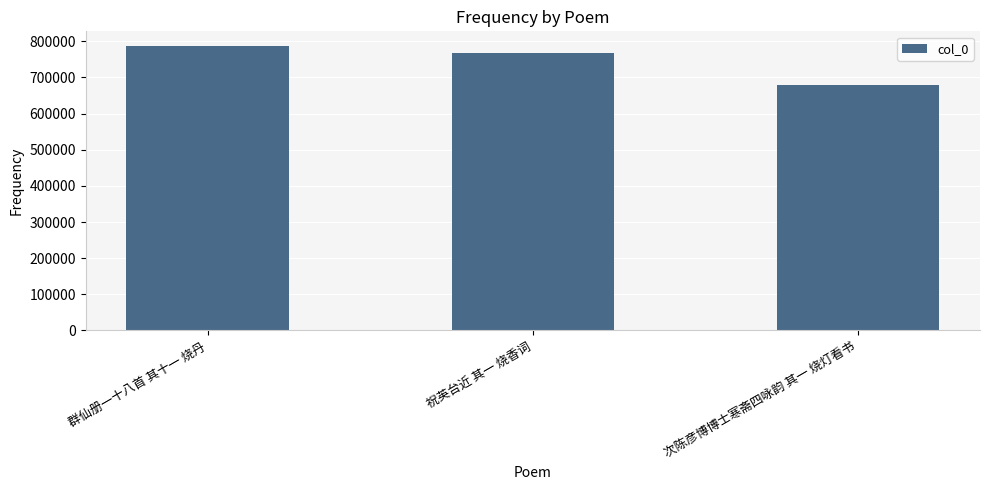

What is the change in value from 祝英台近 其一 烧香词 to 次陈彦博博士寒斋四咏韵 其一 烧灯看书?

-89452